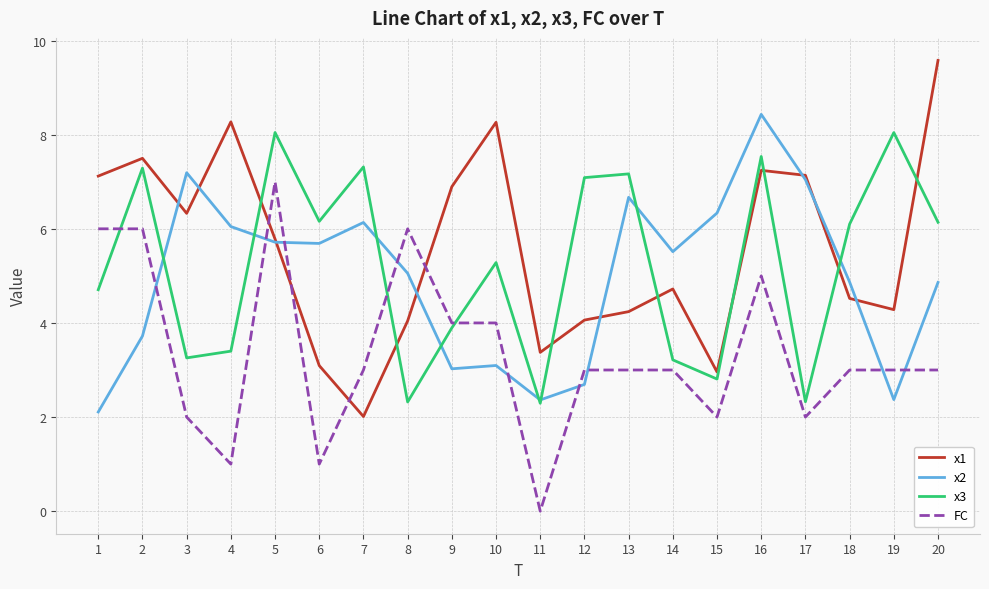

In x3, how many points are lower than both neighbors (excluding endpoints)?

6